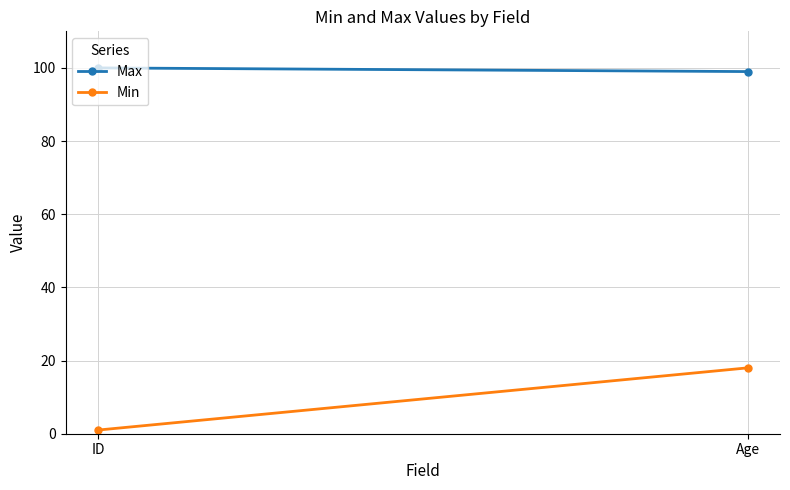

How many data points does each series have?

2